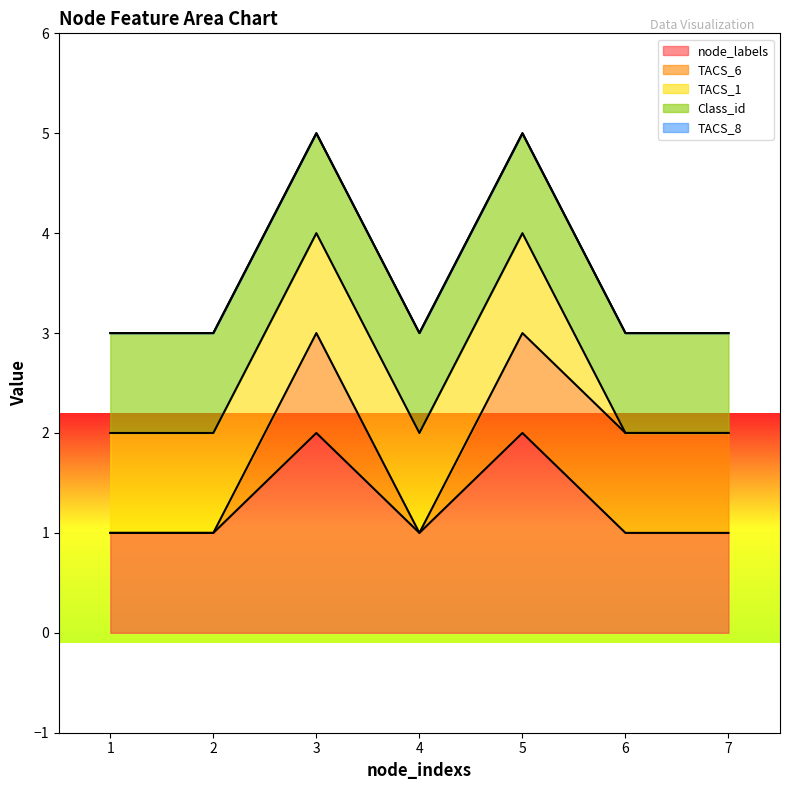

What are all the series names shown in the legend?

node_labels, TACS_6, TACS_1, Class_id, TACS_8